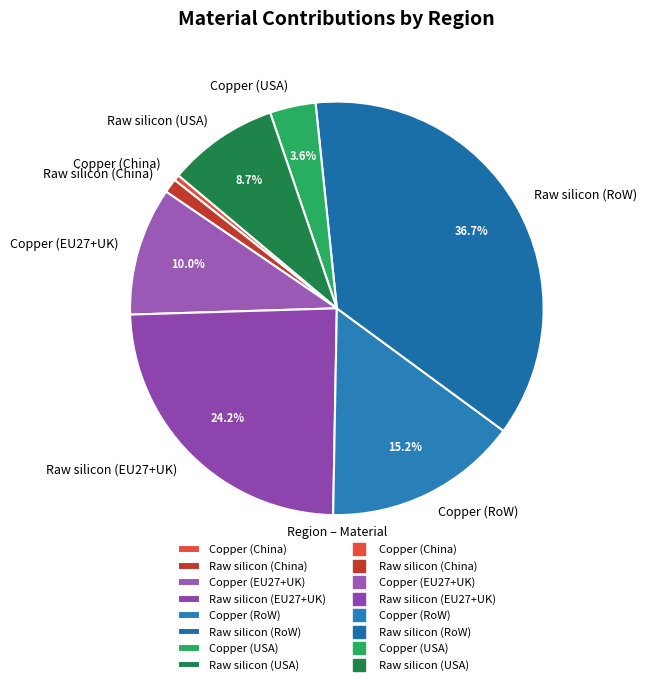

Is the sum of Raw silicon (China) and Copper (USA) greater than half?

No